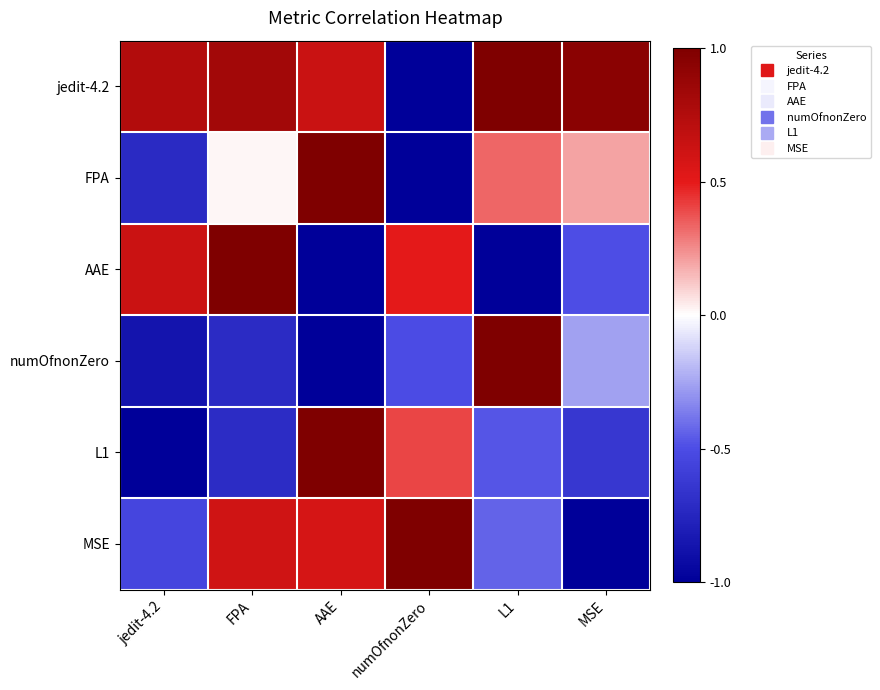

What is the difference between the highest and lowest values at AAE?

2.0